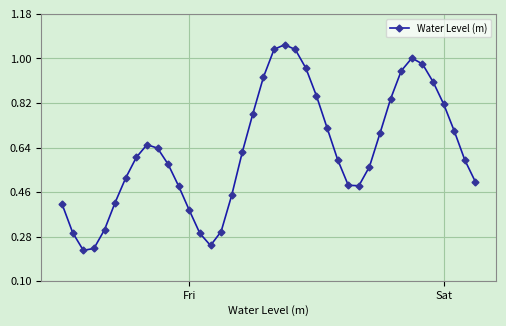

True or false: there are more than 1 points higher than both neighbors.

True